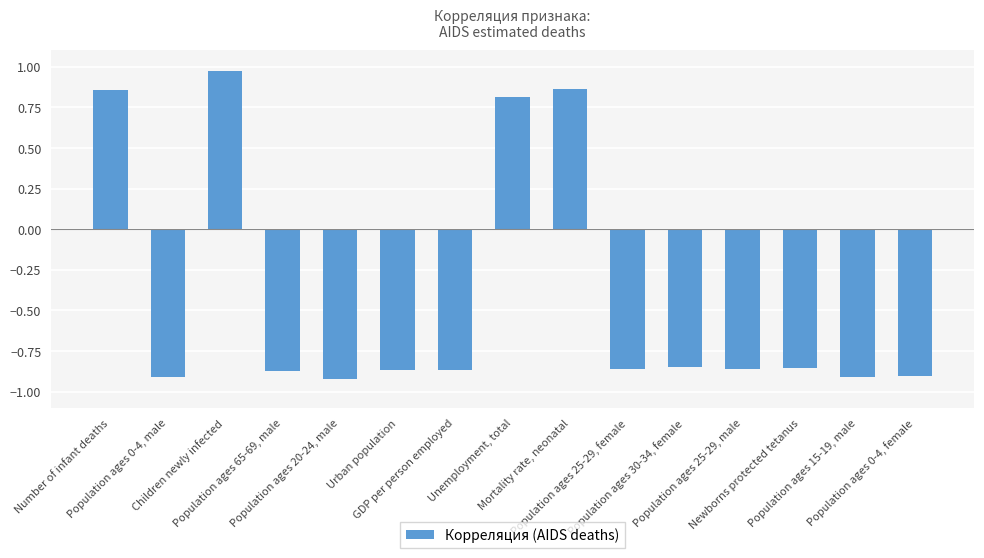

How many data points are less than 0?

11